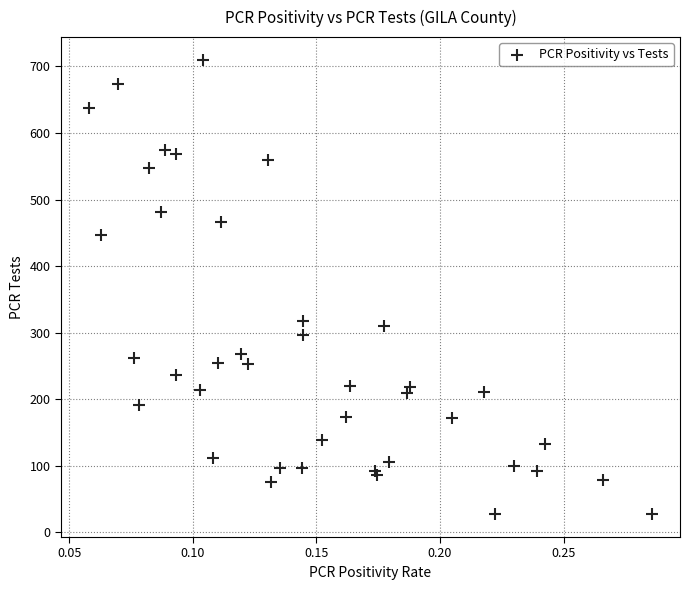

What Y value in the scatter plot is closest to 368?

318